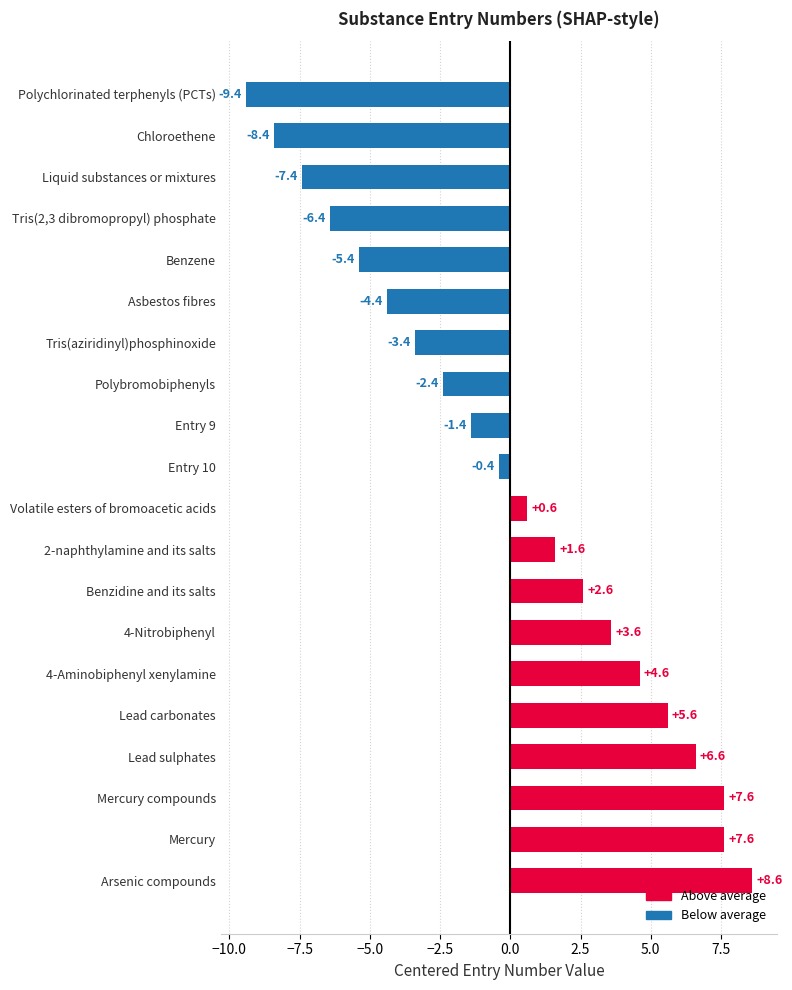

Count the number of categories in the chart.

20